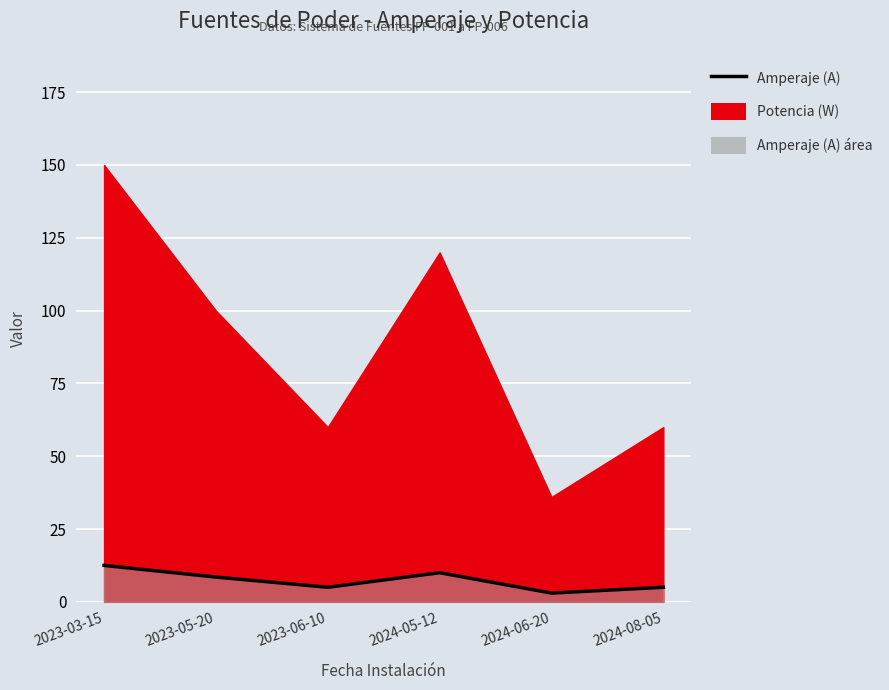

Rank the categories by value from highest to lowest.

2023-03-15, 2024-05-12, 2023-05-20, 2023-06-10, 2024-08-05, 2024-06-20